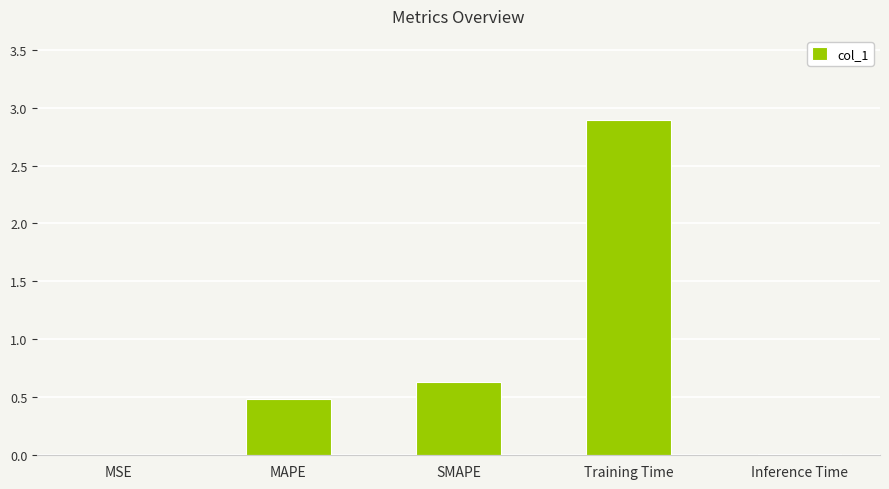

The value at Training Time is 0.8. True or false?

False